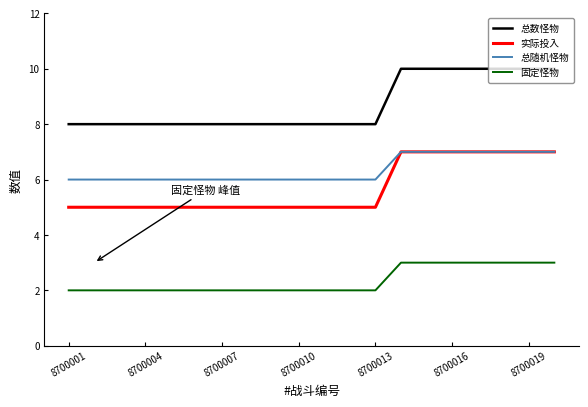

True or false: 总数怪物 and 总随机怪物 intersect in this chart.

False